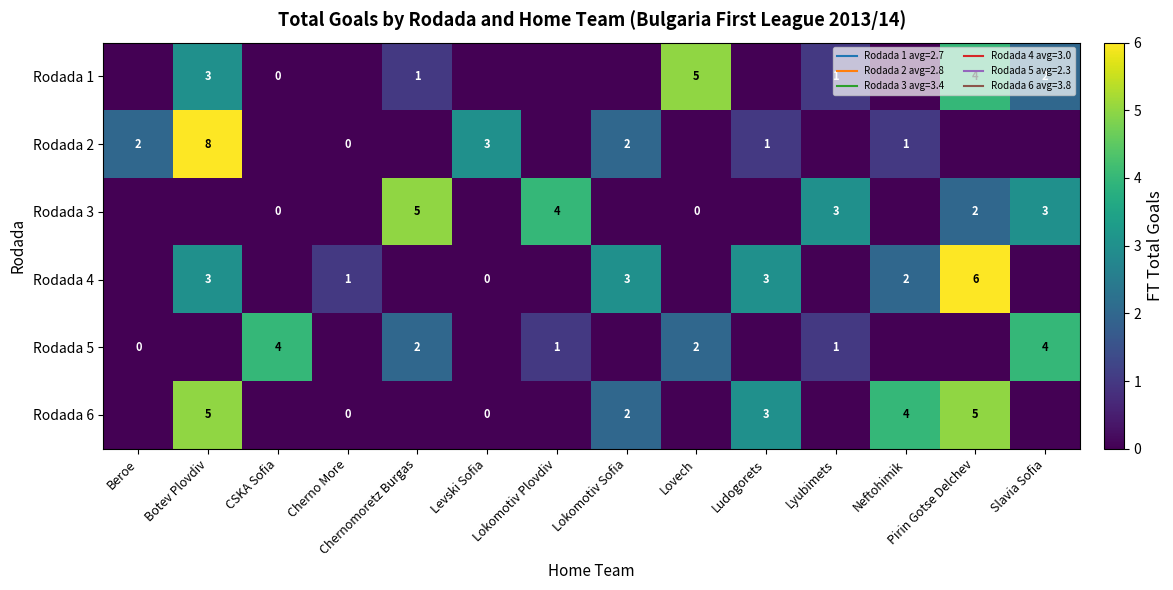

At how many categories does at least one series exceed 1?

13